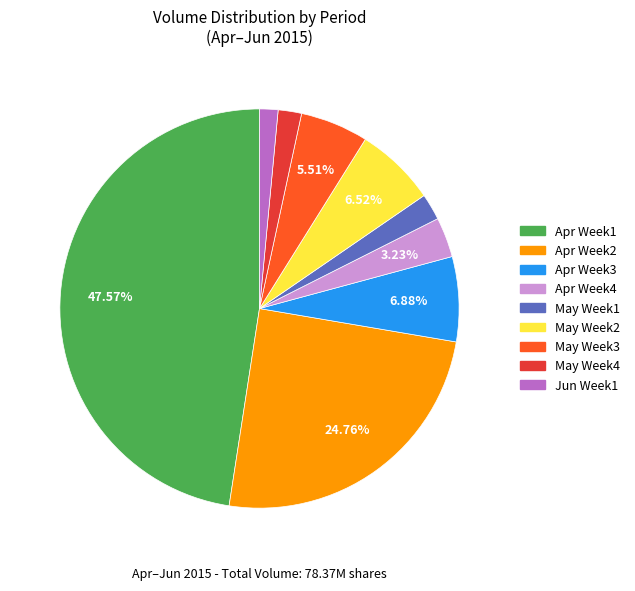

What is the ratio of the value at Apr Week2 to the value at Apr Week3?

3.6